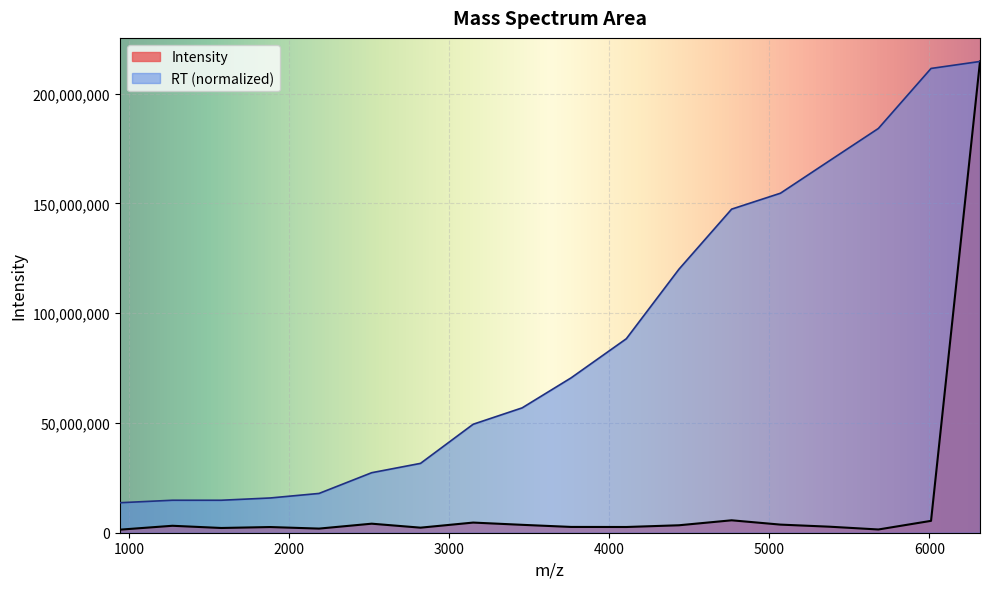

What is the difference between the maximum and second lowest values in the RT series?

199837720.1